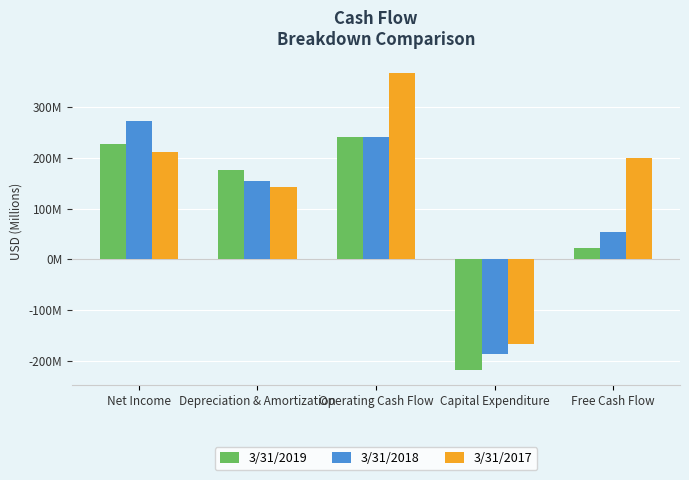

At how many categories does at least one series exceed 246?

2